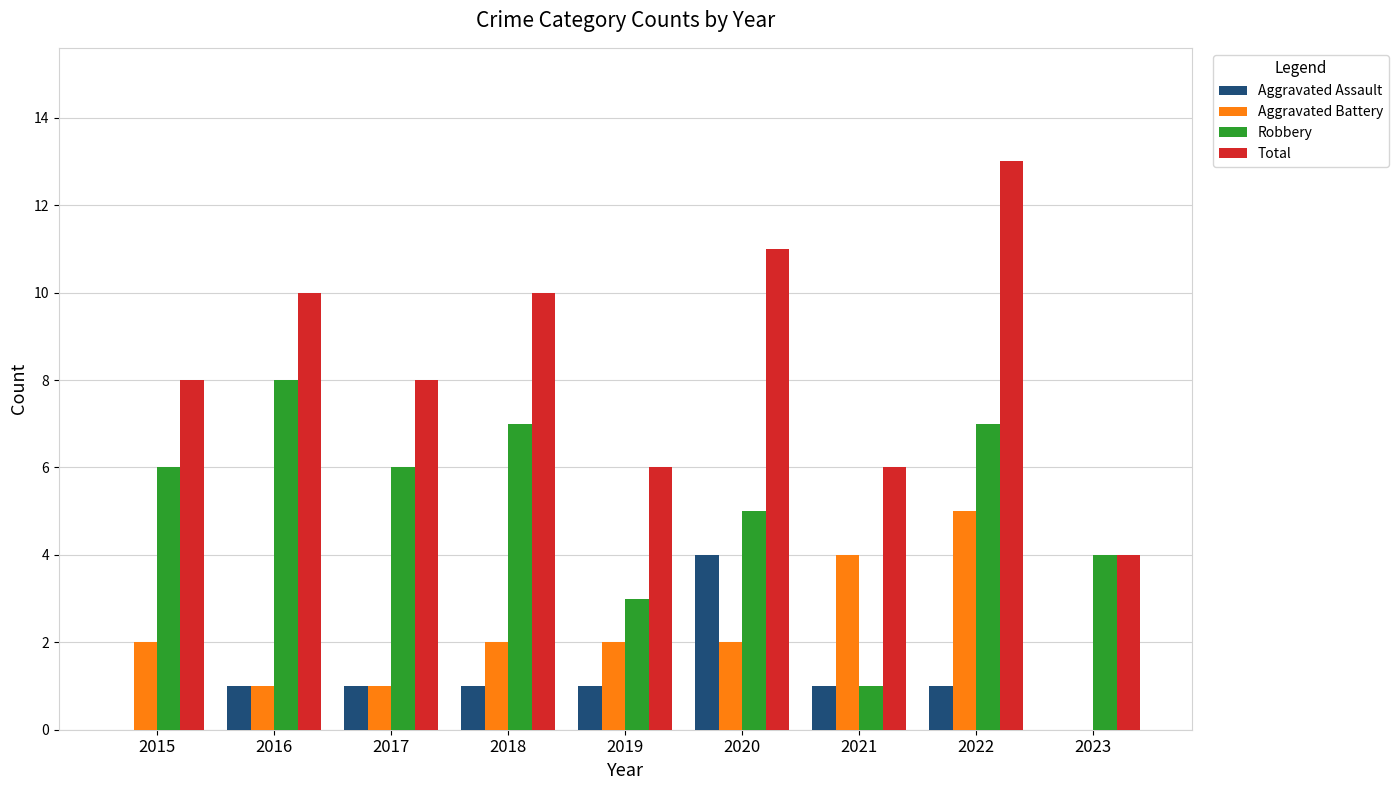

Is it true that Aggravated Battery equals 4 at 2021?

True